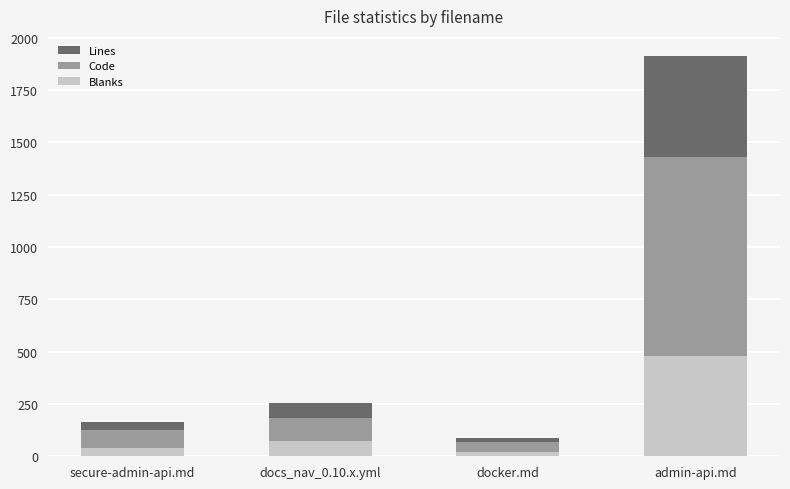

Which series has the widest spread of values?

Lines